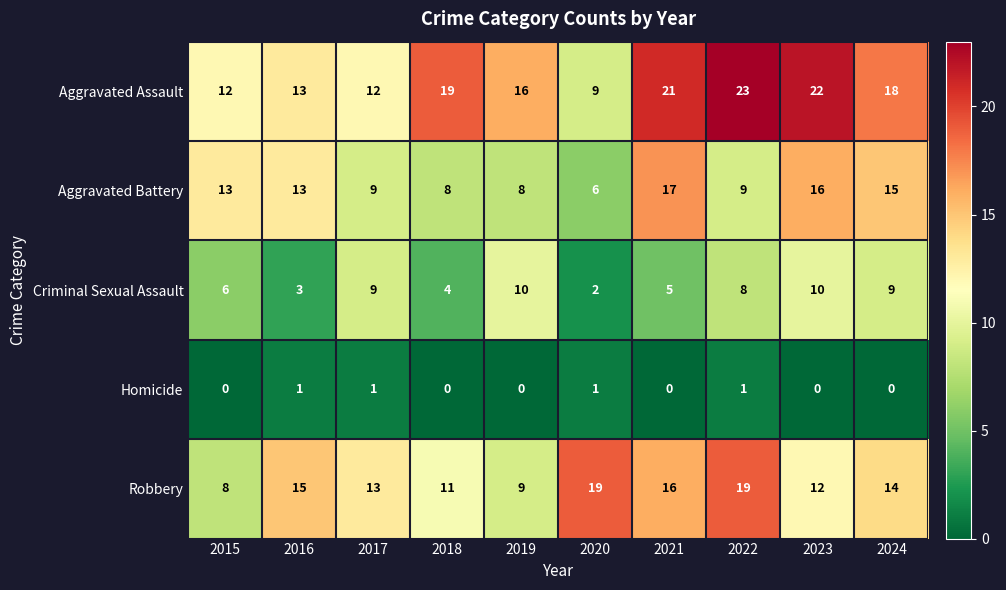

The value of Homicide at 2017 is 2. True or false?

False